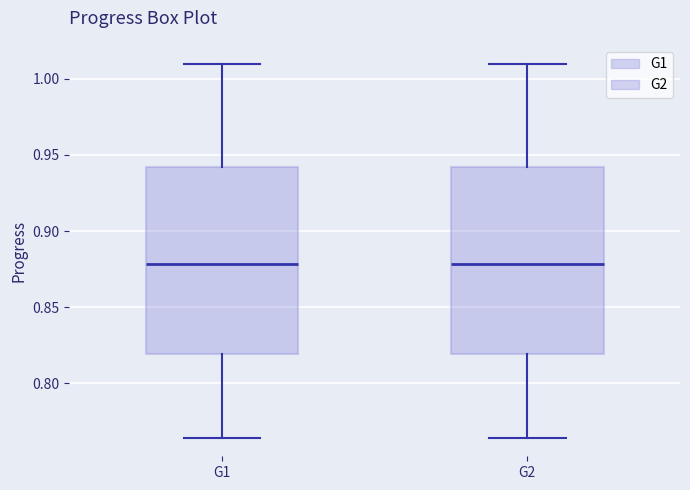

Reading left to right, transcribe this box plot: for each box, give where its median line is, the range the box spans, and where its two whiskers end, as read against the y-axis. The values are not printed on the chart, so give them approximately, as read against the axis.

G1: median 0.880, box 0.820 to 0.940, whiskers 0.765 to 1.010
G2: median 0.880, box 0.820 to 0.940, whiskers 0.765 to 1.010